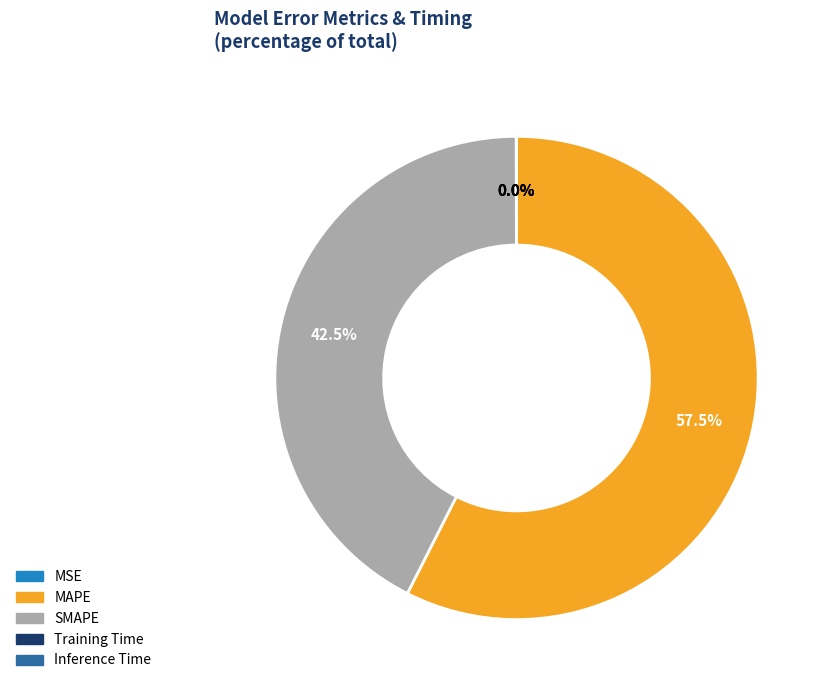

Which category accounts for the majority?

MAPE